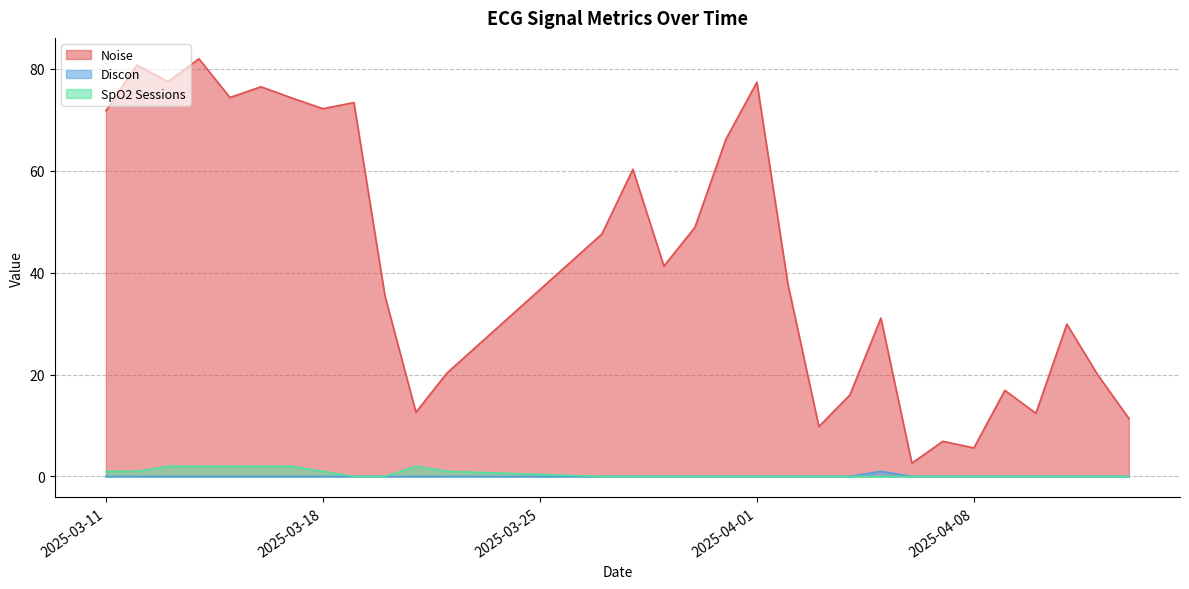

What is the maximum value shown in the chart?

82.0